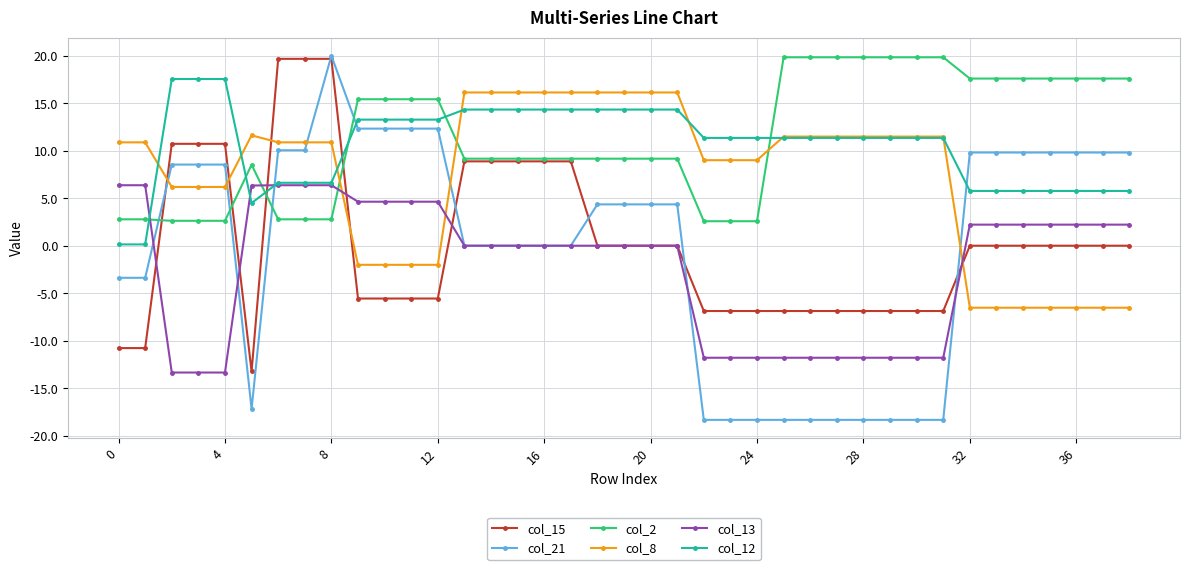

Which series has the largest range (max minus min)?

col_21